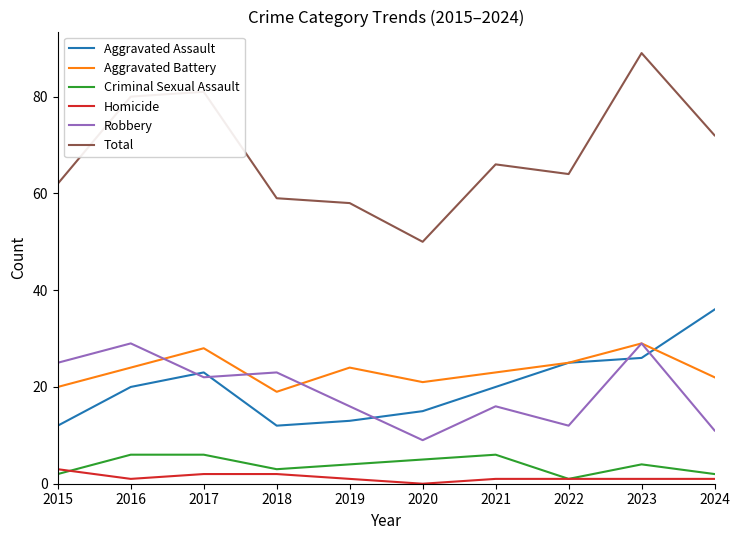

The Aggravated Assault series shows 28 at 2021. True or false?

False